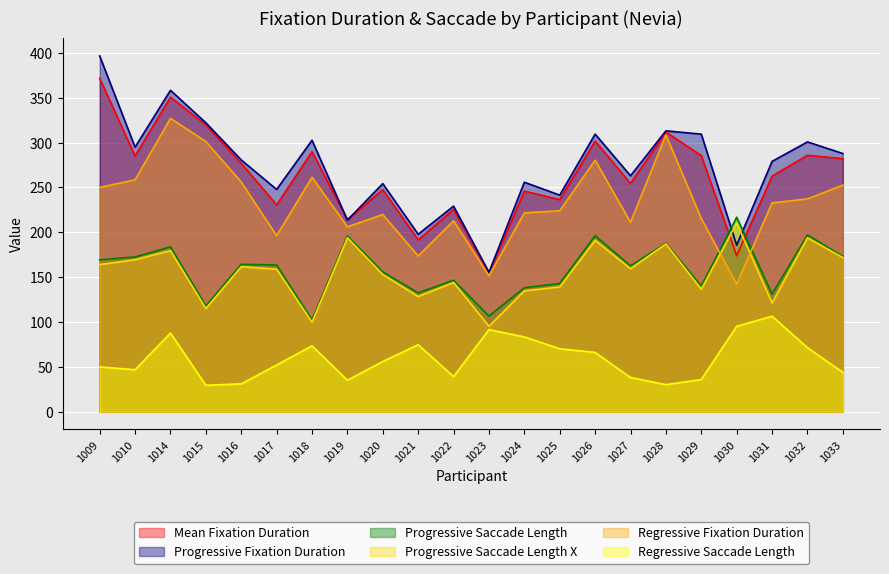

Which has a higher value, 1028 or 1022?

1028